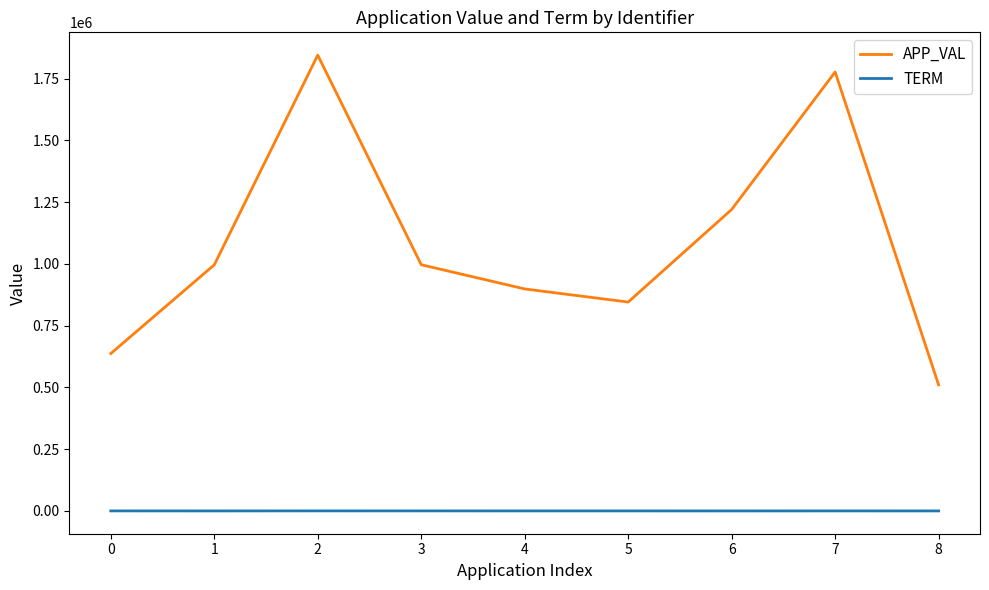

At which category is the sum across all series the highest?

2